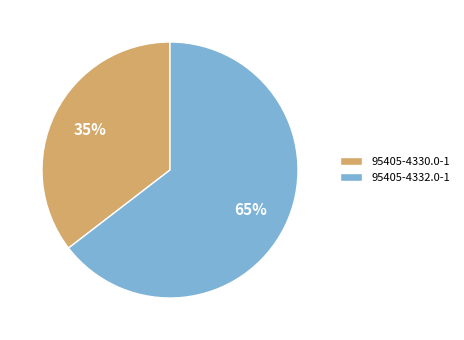

To the nearest percent, what is the average slice percentage?

50%